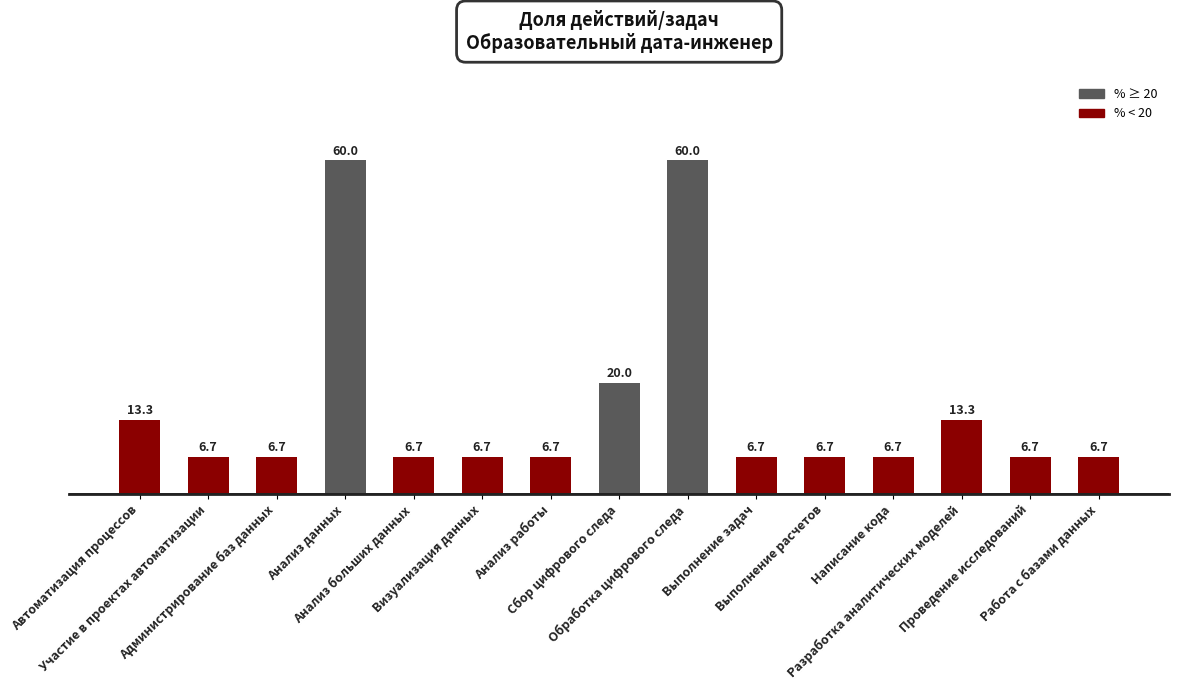

What is the greatest value displayed?

60.0